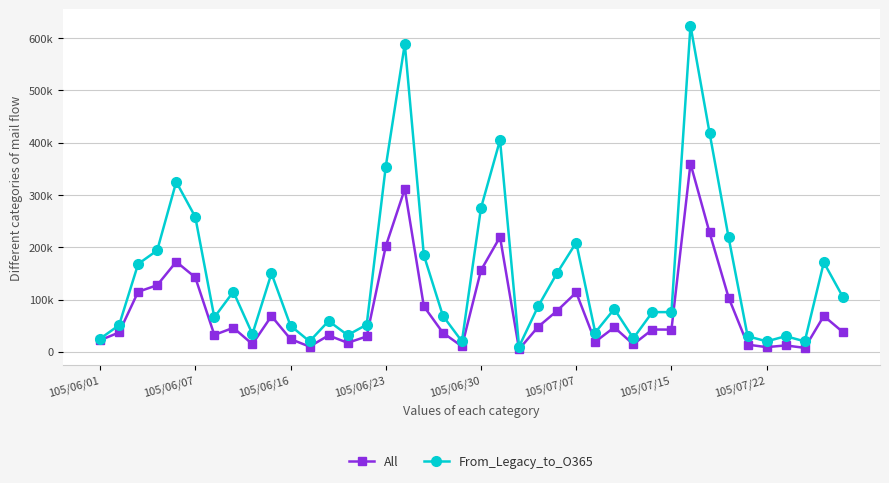

What are all the series names shown in the legend?

All, From_Legacy_to_O365